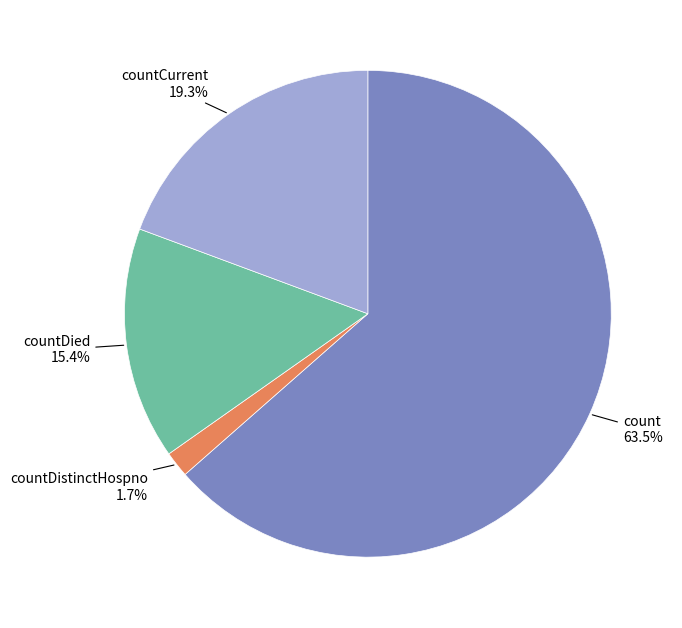

Between count and countDied, which is larger?

count